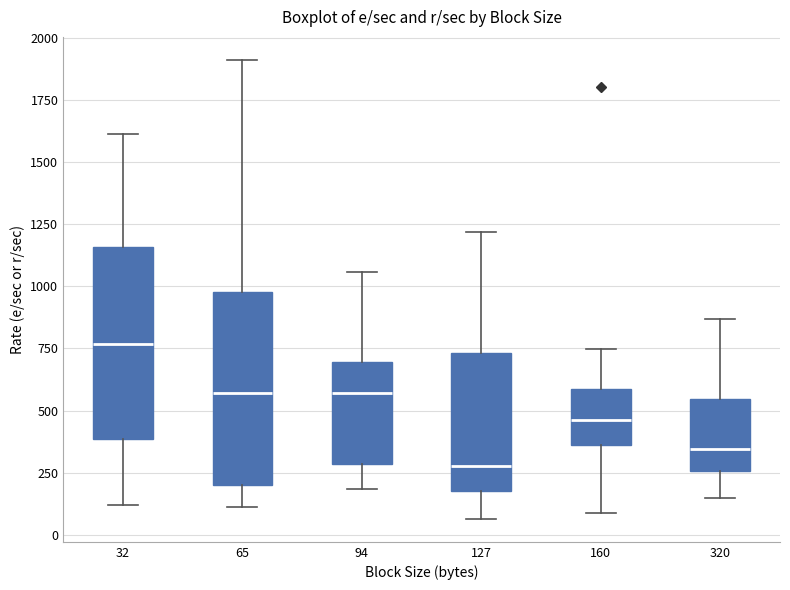

Reading left to right, transcribe this box plot: for each box, give where its median line is, the range the box spans, and where its two whiskers end, as read against the y-axis. The values are not printed on the chart, so give them approximately, as read against the axis.

32: median 750, box 400 to 1150, whiskers 100 to 1600
65: median 550, box 200 to 1000, whiskers 100 to 1900
94: median 550, box 300 to 700, whiskers 200 to 1050
127: median 300, box 150 to 750, whiskers 50 to 1200
160: median 450, box 350 to 600, whiskers 100 to 750
320: median 350, box 250 to 550, whiskers 150 to 850